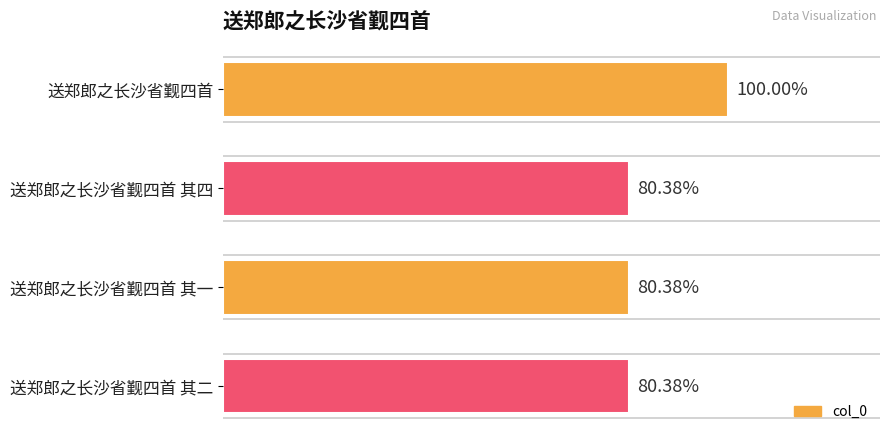

Between 送郑郎之长沙省觐四首 其一 and 送郑郎之长沙省觐四首, which is larger?

送郑郎之长沙省觐四首